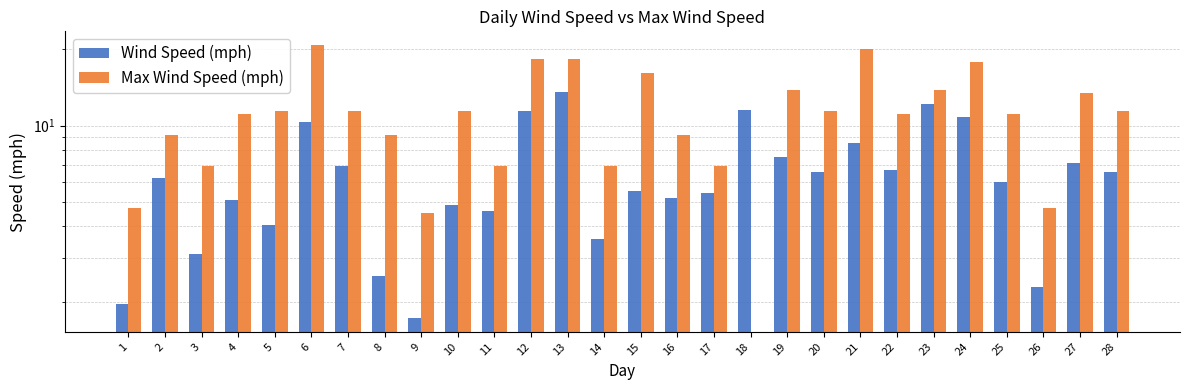

Which series changed the most between 12 and 24?

Wind Speed (mph)